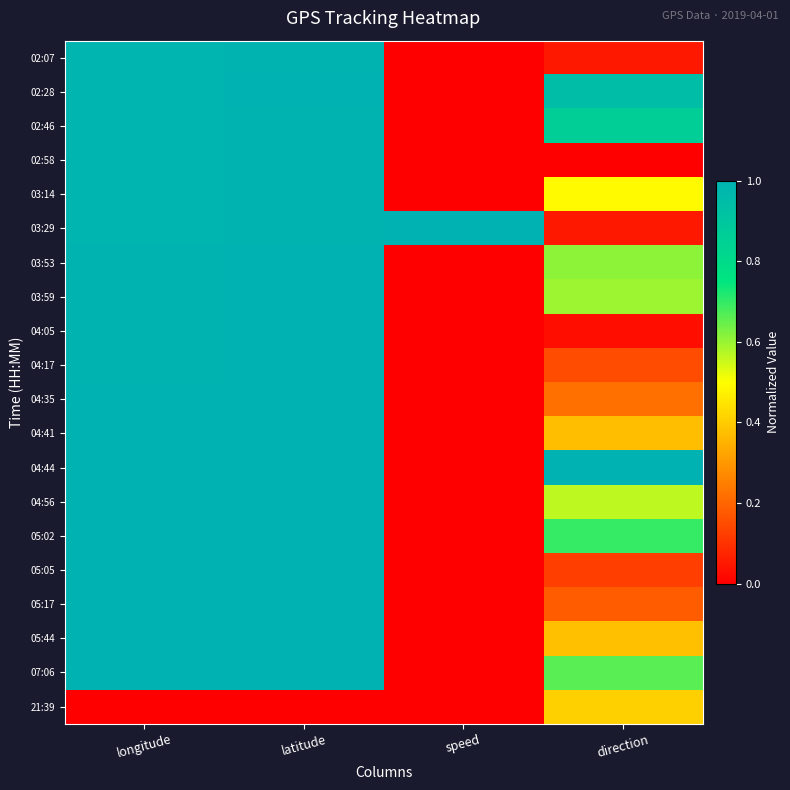

Reading right to left, extract all data points from this chart.

02:07: direction=0.0	speed=0.0	latitude=1.0	longitude=1.0
02:28: direction=0.9	speed=0.0	latitude=1.0	longitude=1.0
02:46: direction=0.9	speed=0.0	latitude=1.0	longitude=1.0
02:58: direction=0.0	speed=0.0	latitude=1.0	longitude=1.0
03:14: direction=0.5	speed=0.0	latitude=1.0	longitude=1.0
03:29: direction=0.0	speed=1.0	latitude=1.0	longitude=1.0
03:53: direction=0.6	speed=0.0	latitude=1.0	longitude=1.0
03:59: direction=0.6	speed=0.0	latitude=1.0	longitude=1.0
04:05: direction=0.0	speed=0.0	latitude=1.0	longitude=1.0
04:17: direction=0.1	speed=0.0	latitude=1.0	longitude=1.0
04:35: direction=0.2	speed=0.0	latitude=1.0	longitude=1.0
04:41: direction=0.4	speed=0.0	latitude=1.0	longitude=1.0
04:44: direction=1.0	speed=0.0	latitude=1.0	longitude=1.0
04:56: direction=0.6	speed=0.0	latitude=1.0	longitude=1.0
05:02: direction=0.7	speed=0.0	latitude=1.0	longitude=1.0
05:05: direction=0.1	speed=0.0	latitude=1.0	longitude=1.0
05:17: direction=0.2	speed=0.0	latitude=1.0	longitude=1.0
05:44: direction=0.4	speed=0.0	latitude=1.0	longitude=1.0
07:06: direction=0.7	speed=0.0	latitude=1.0	longitude=1.0
21:39: direction=0.4	speed=0.0	latitude=0.0	longitude=0.0